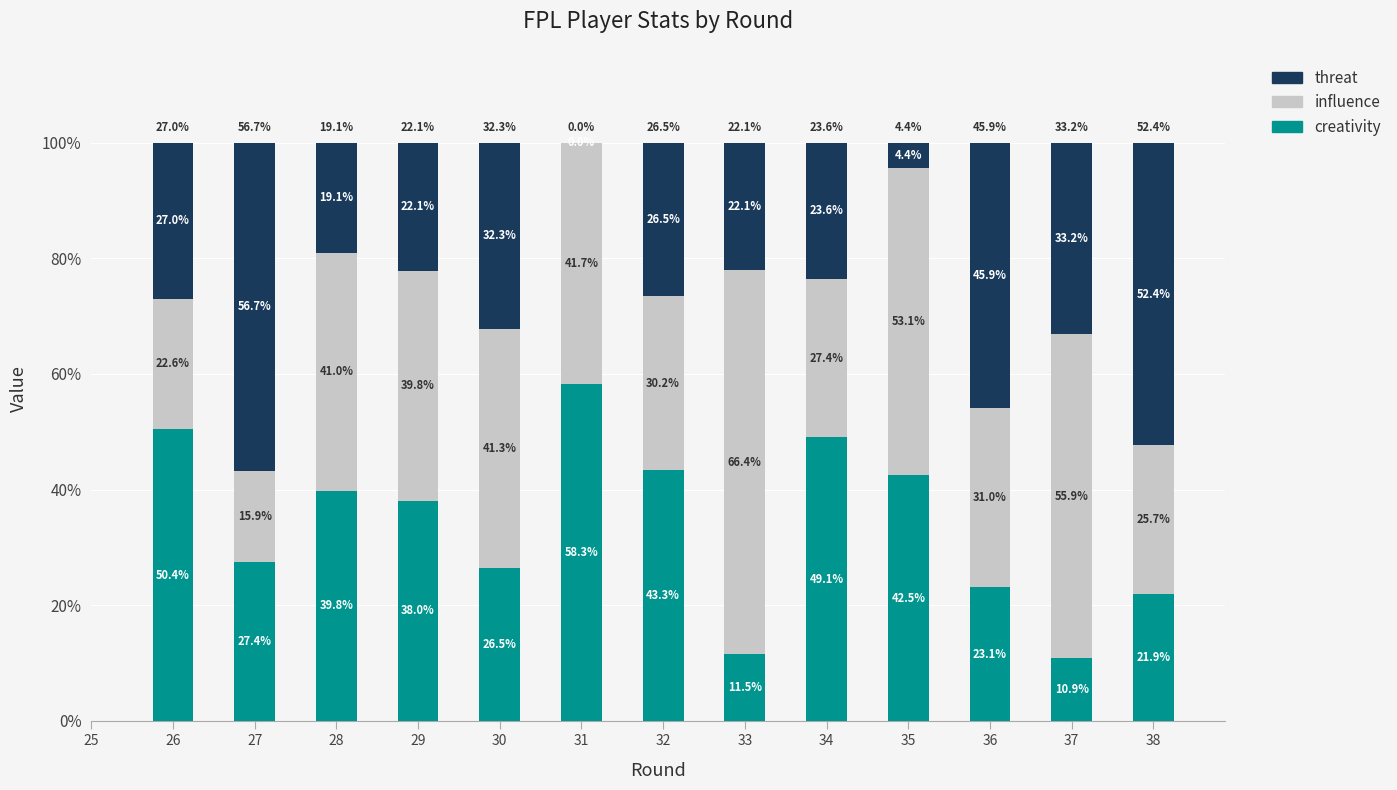

What is the total value across all series at 37?

100.0